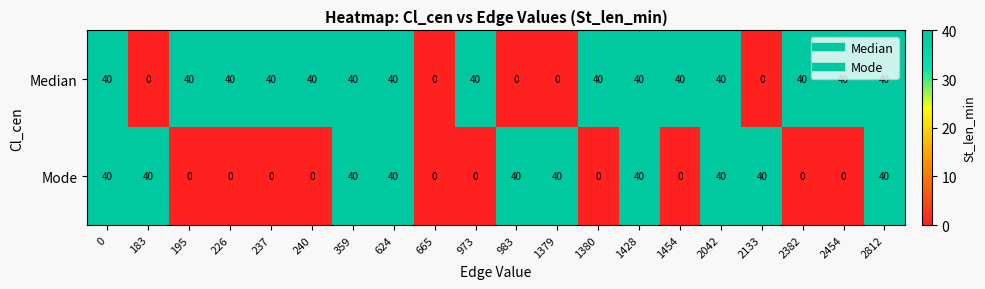

What is the spread (max minus min) of values at 1379?

40